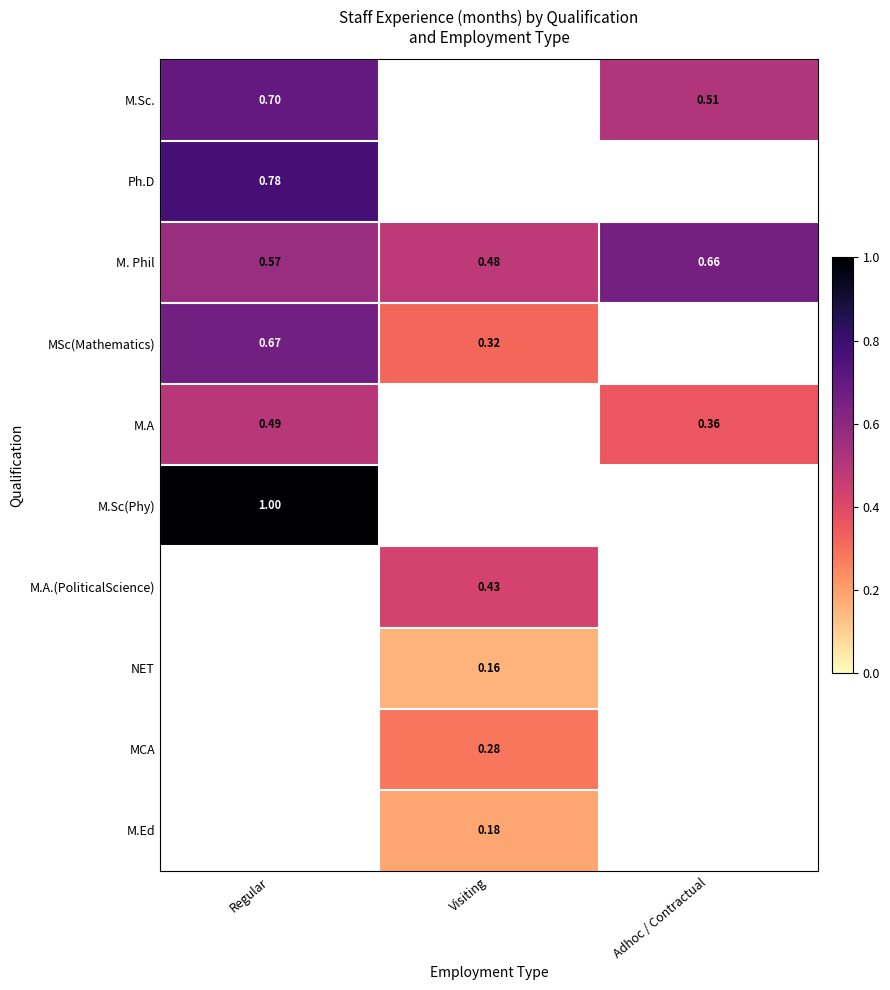

Is the value of M.Sc(Phy) at Regular greater than the value of NET at Visiting?

Yes